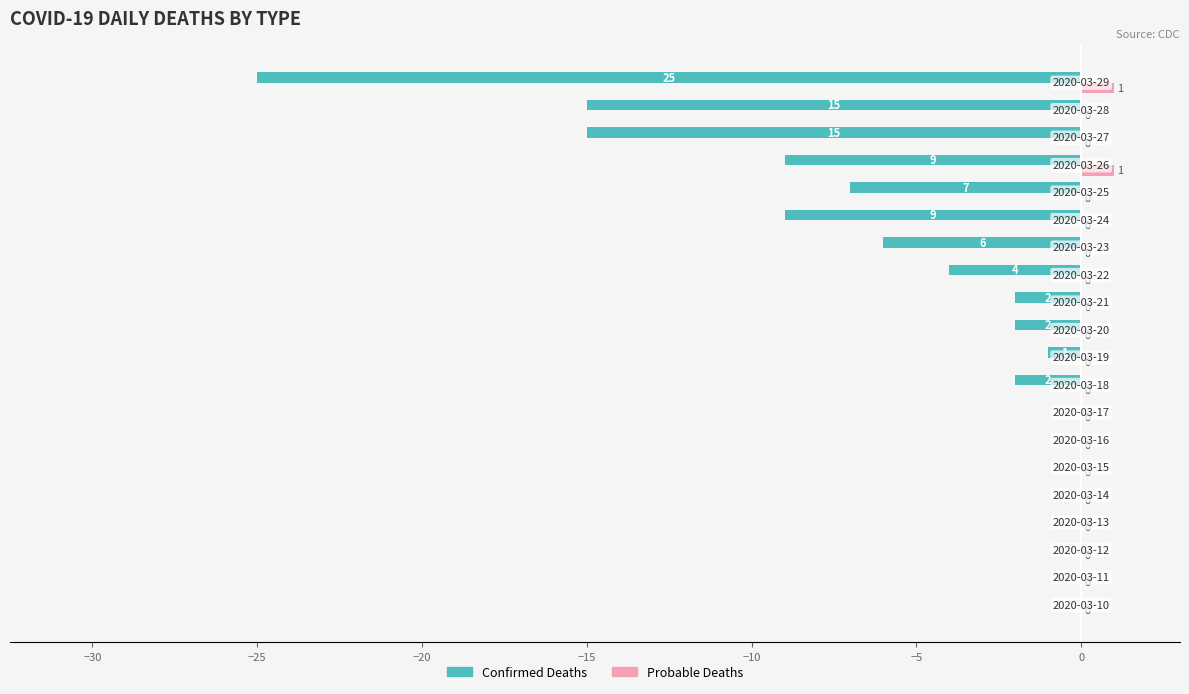

Which series has the largest total across all categories?

Probable Deaths